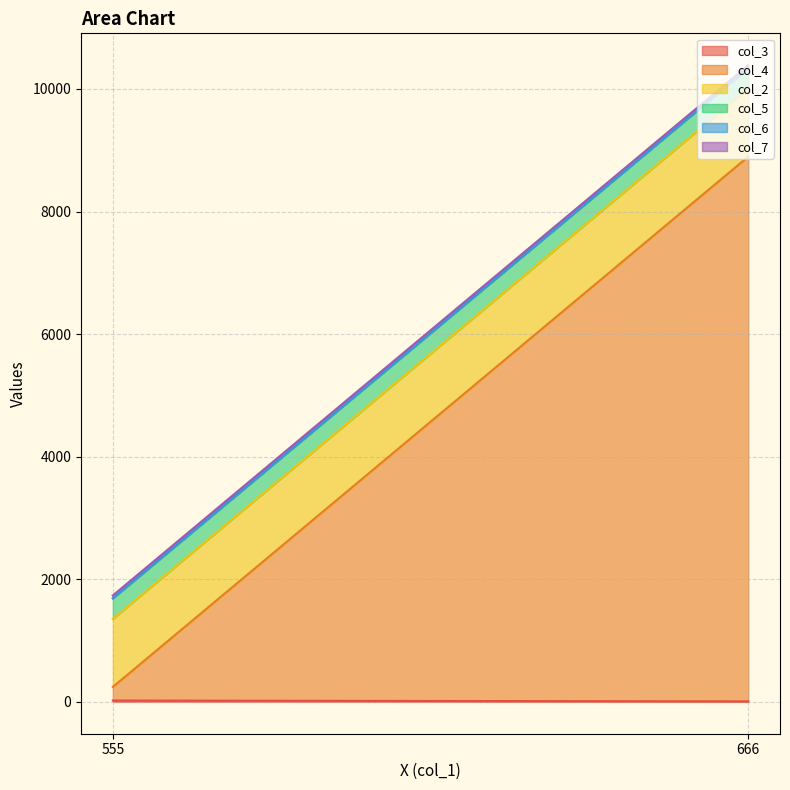

What is the sum of the col_6 values at 555 and 666?

8